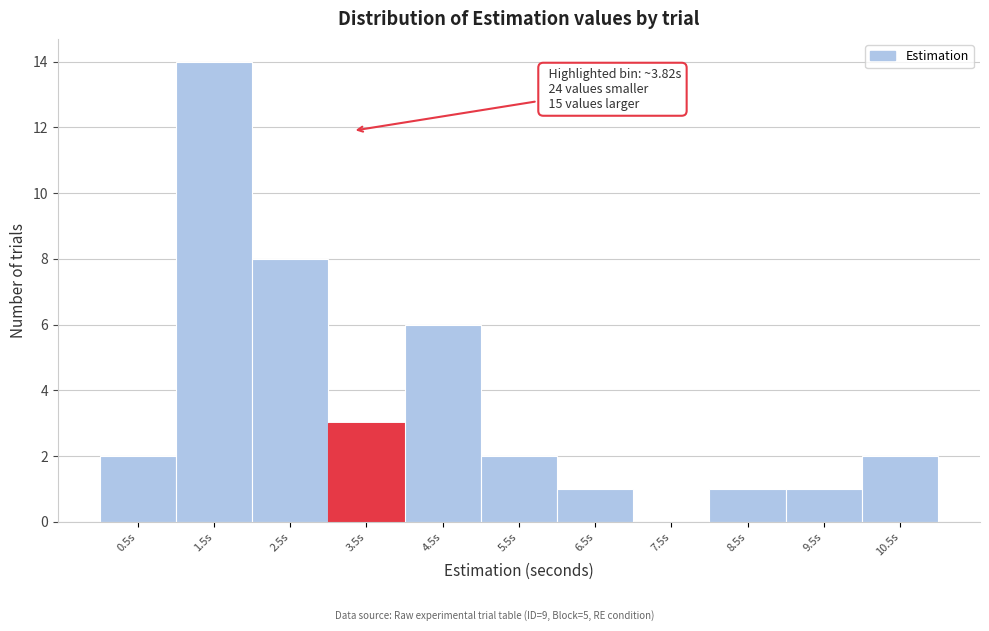

Reading left to right, what are all the values shown in this chart?

0.5s=2	1.5s=14	2.5s=8	3.5s=3	4.5s=6	5.5s=2	6.5s=1	7.5s=0	8.5s=1	9.5s=1	10.5s=2